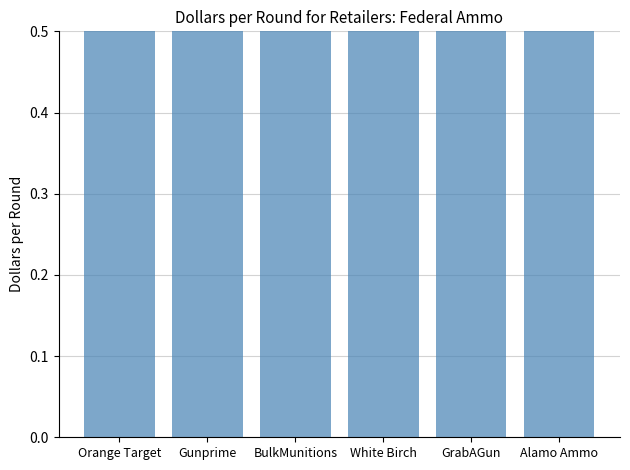

What is the label of the 1st bar from the left?

Orange Target